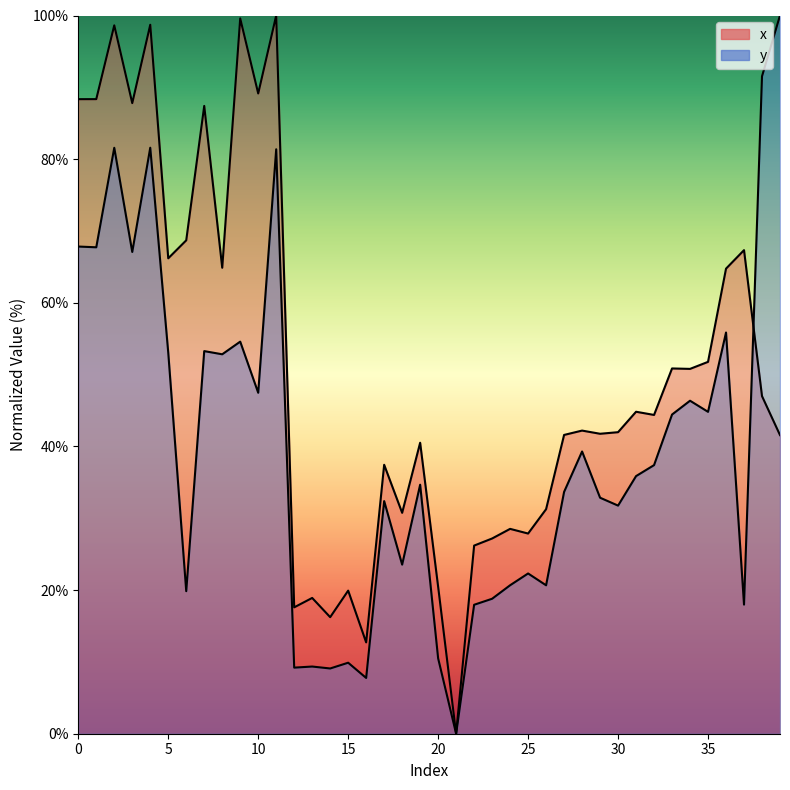

Count the number of categories in the chart.

40